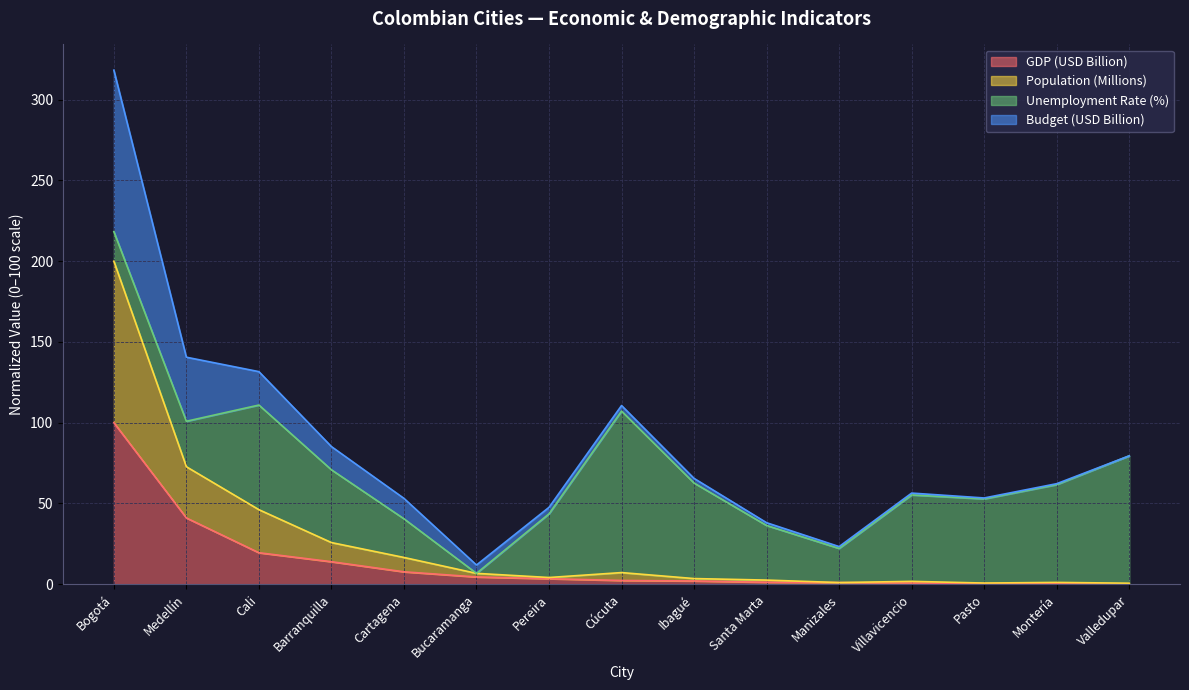

What position from the left is Santa Marta?

10